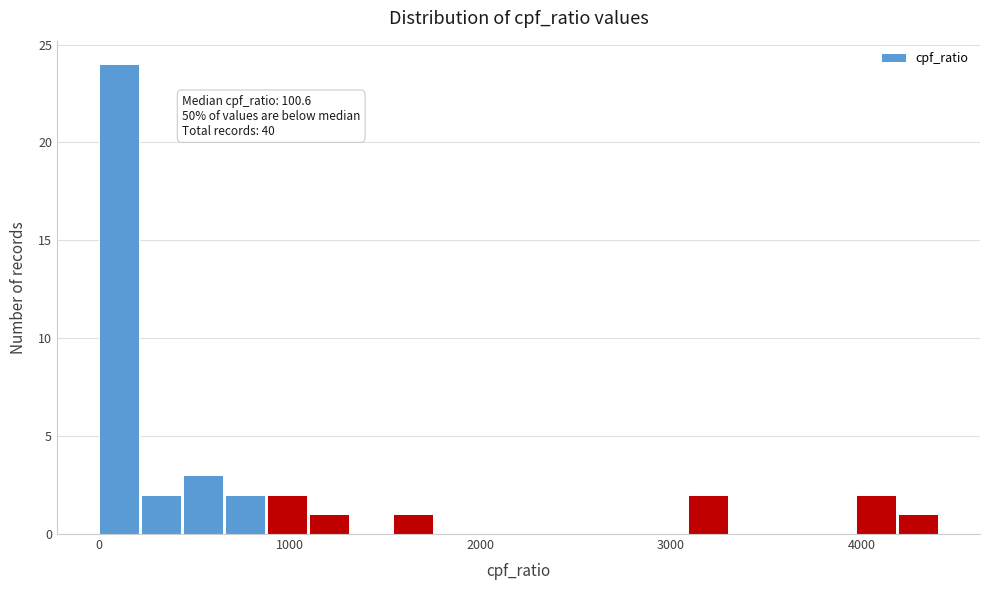

Around what value on the x-axis is the tallest bar? Give the approximate position of its centre, as read against the axis.

100